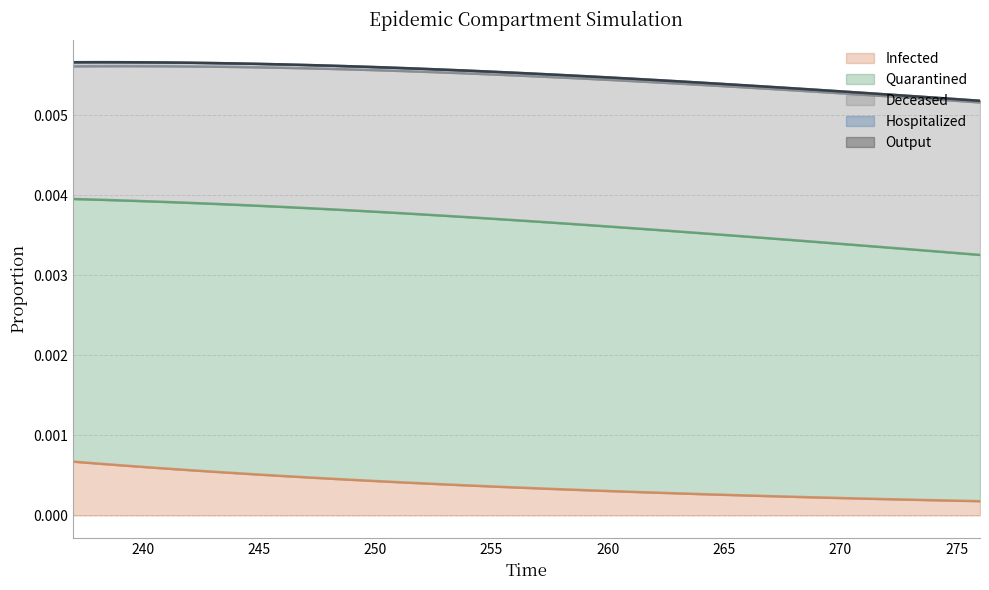

True or false: Quarantined has more than 2 points higher than both neighbors.

False